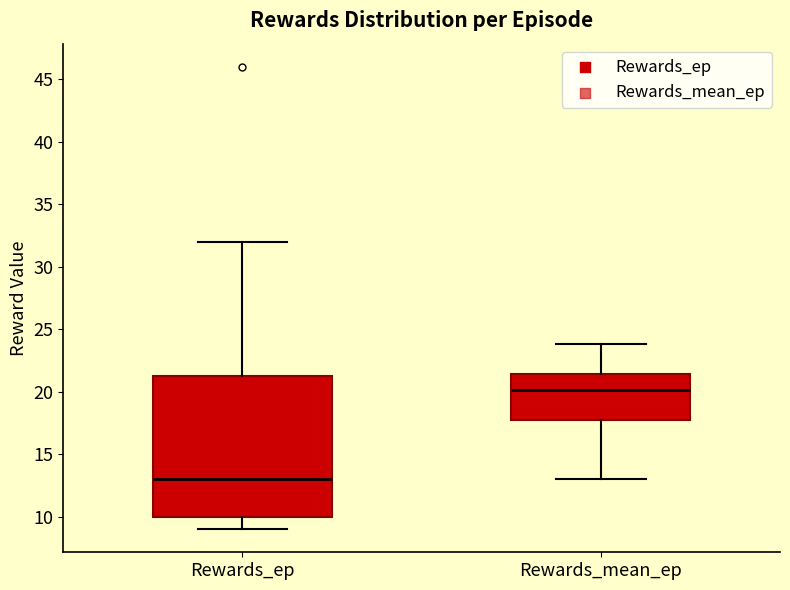

Reading left to right, transcribe this box plot: for each box, give where its median line is, the range the box spans, and where its two whiskers end, as read against the y-axis. The values are not printed on the chart, so give them approximately, as read against the axis.

Rewards_ep: median 13.0, box 10.0 to 21.5, whiskers 9.0 to 32.0
Rewards_mean_ep: median 20.0, box 17.5 to 21.5, whiskers 13.0 to 24.0